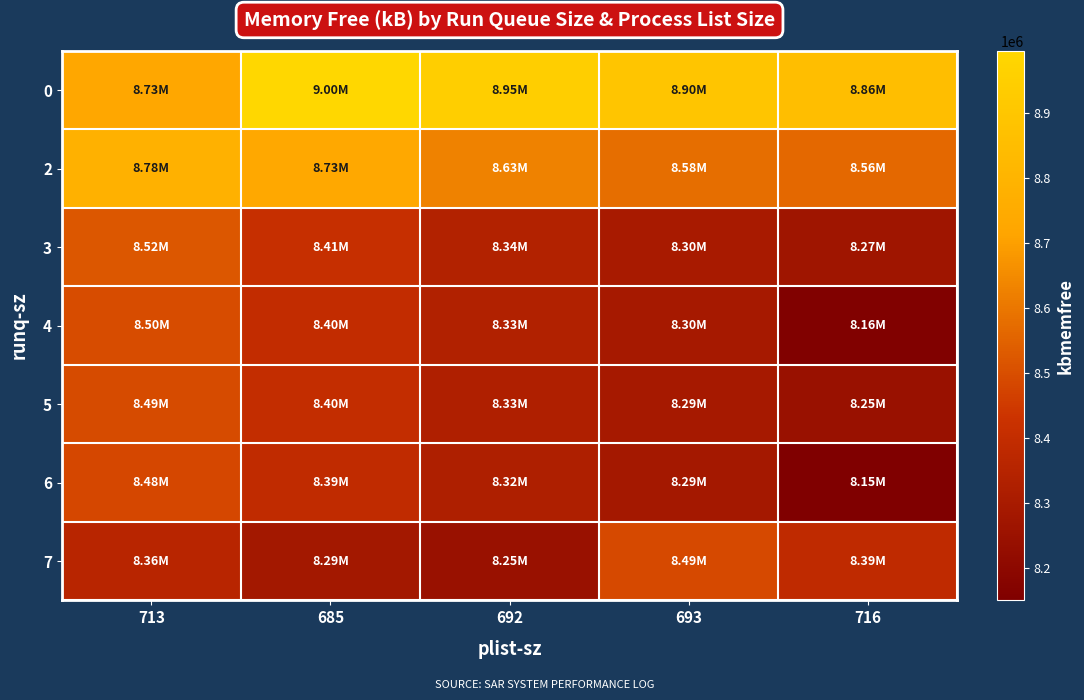

At which category is the sum across all series the highest?

713